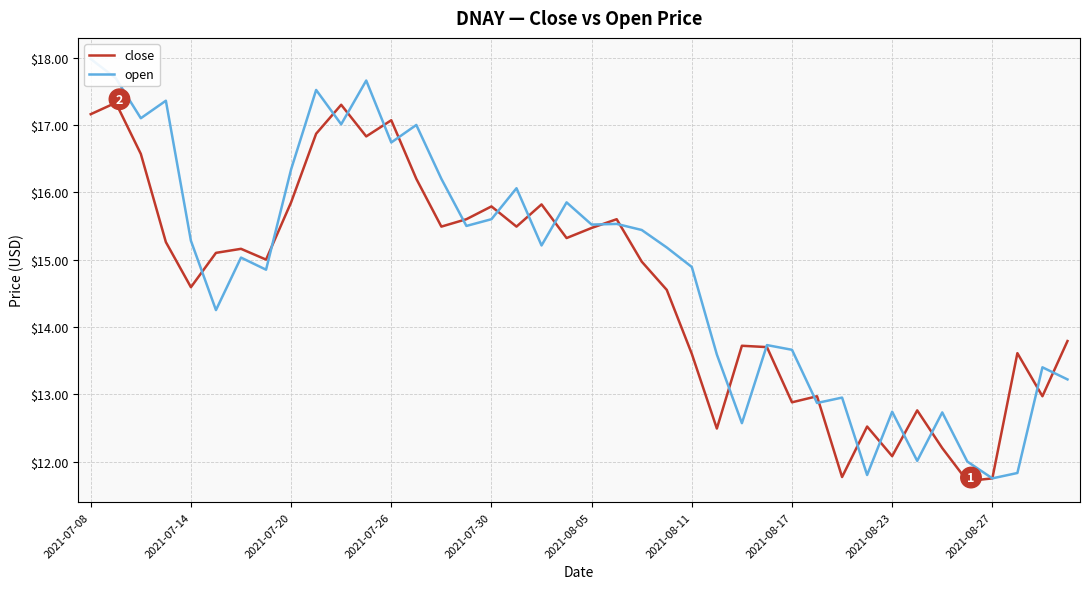

Does the chart have visible grid lines?

Yes